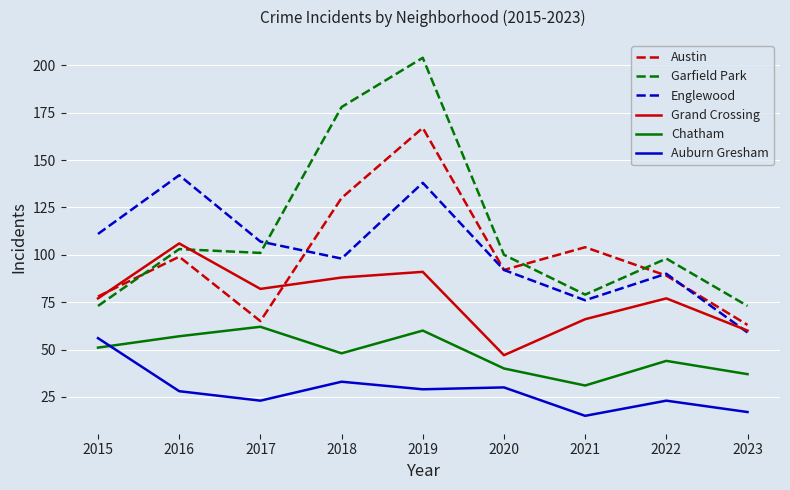

True or false: Grand Crossing and Auburn Gresham intersect in this chart.

False